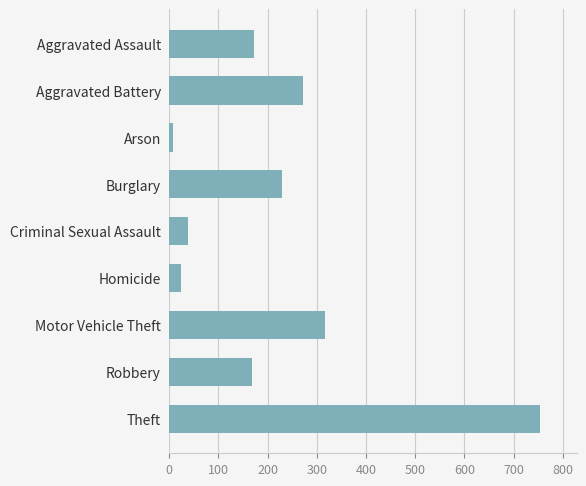

How many data points does each series have?

9